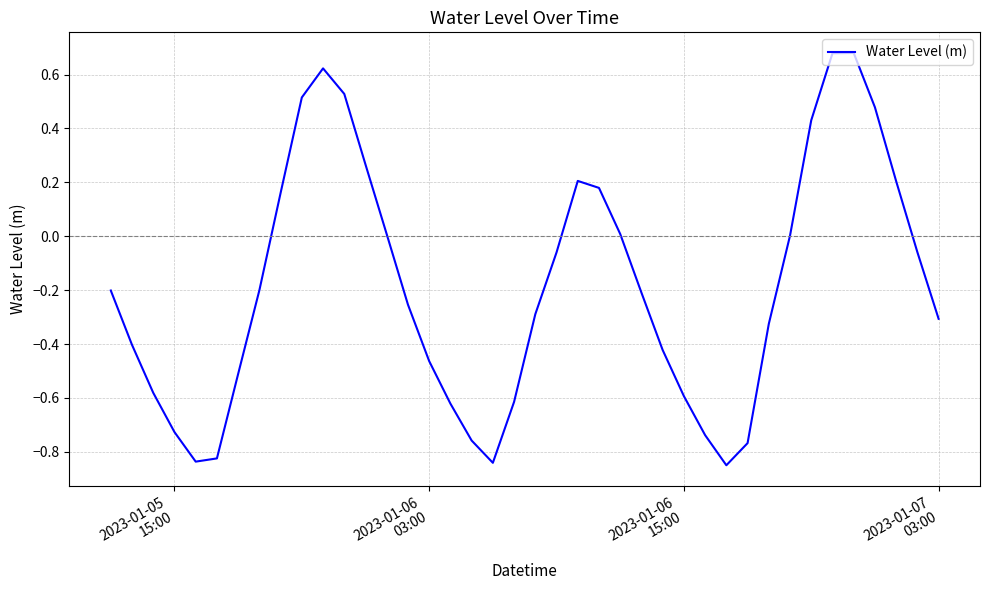

Is this an area chart (filled region under the line)?

No